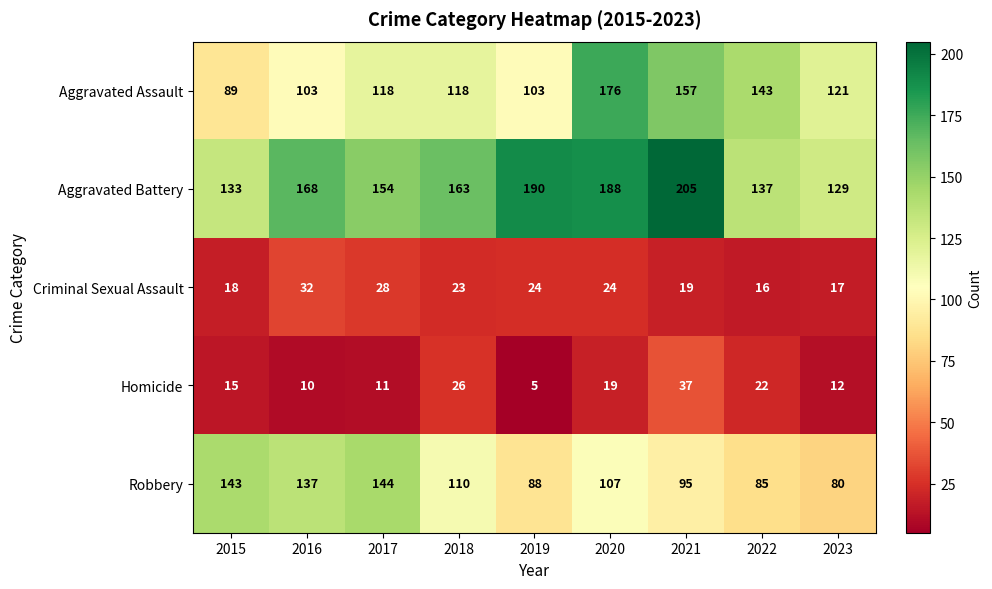

At 2021, list the series in order from largest to smallest.

Aggravated Battery, Aggravated Assault, Robbery, Homicide, Criminal Sexual Assault